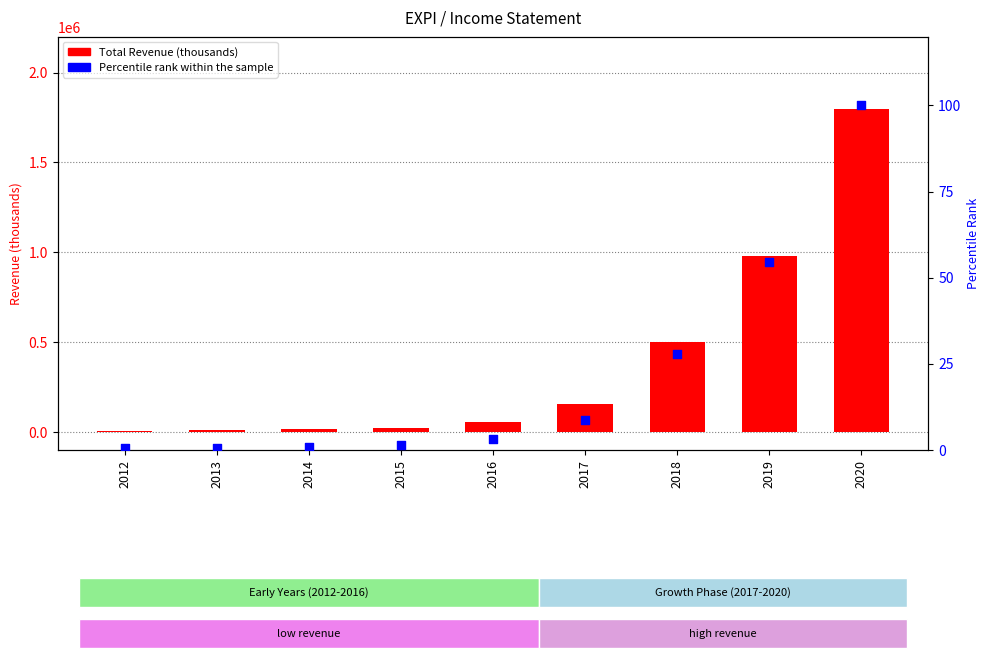

Which series reaches the minimum Y coordinate?

Percentile rank within the sample